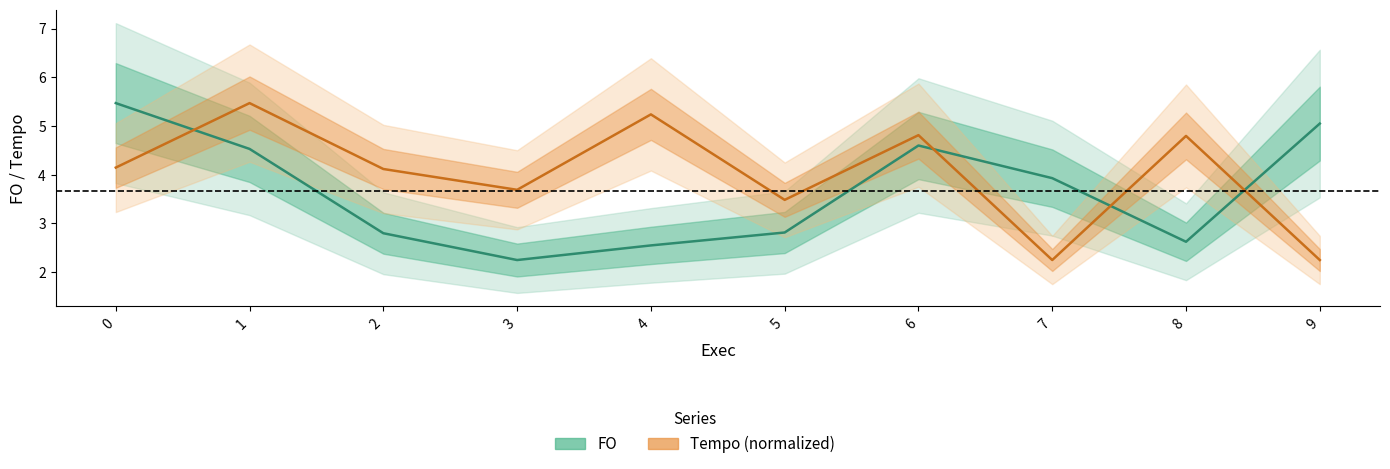

The value of FO at 4 is 3.8. True or false?

False